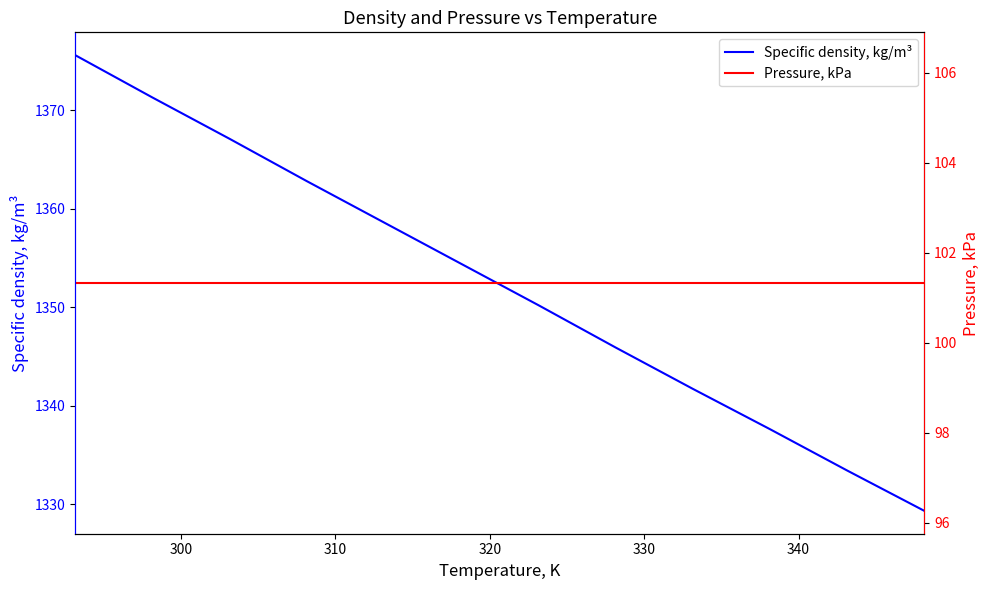

List the series in order of their peak value, lowest first.

Pressure, kPa, Specific density, kg/m³